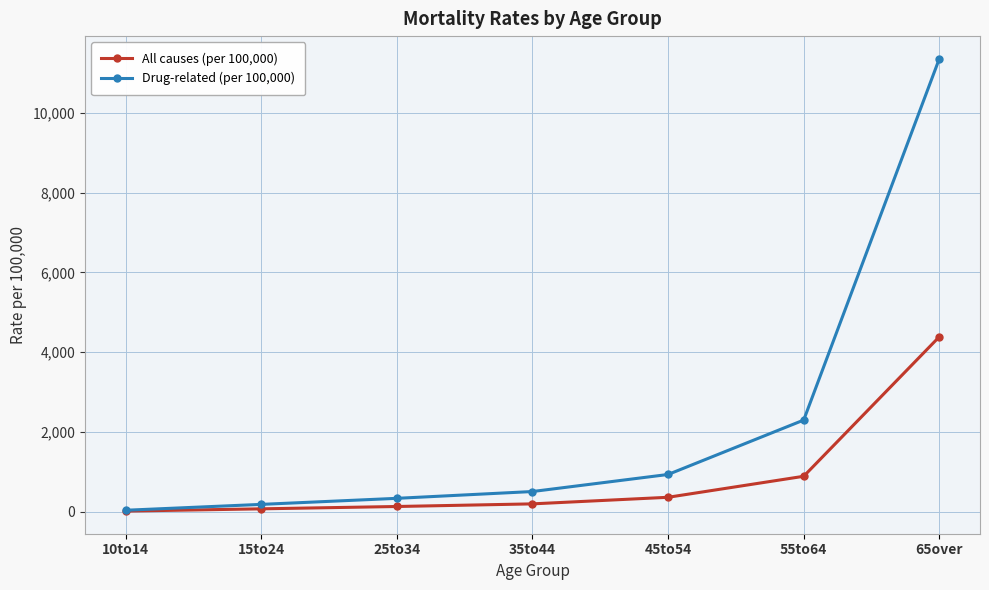

Reading right to left, extract all data points from this chart.

All causes (per 100,000): 65over=4386.1	55to64=886.7	45to54=359.9	35to44=194.7	25to34=128.8	15to24=70.2	10to14=13.3
Drug-related (per 100,000): 65over=11360.0	55to64=2296.6	45to54=932.1	35to44=504.3	25to34=333.6	15to24=181.8	10to14=34.4